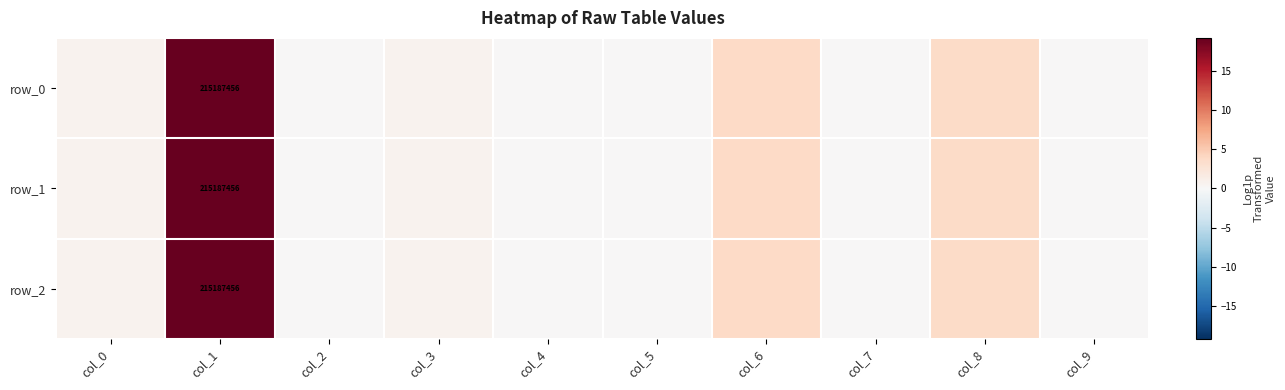

What is the sum of all row_0 values?

28.1